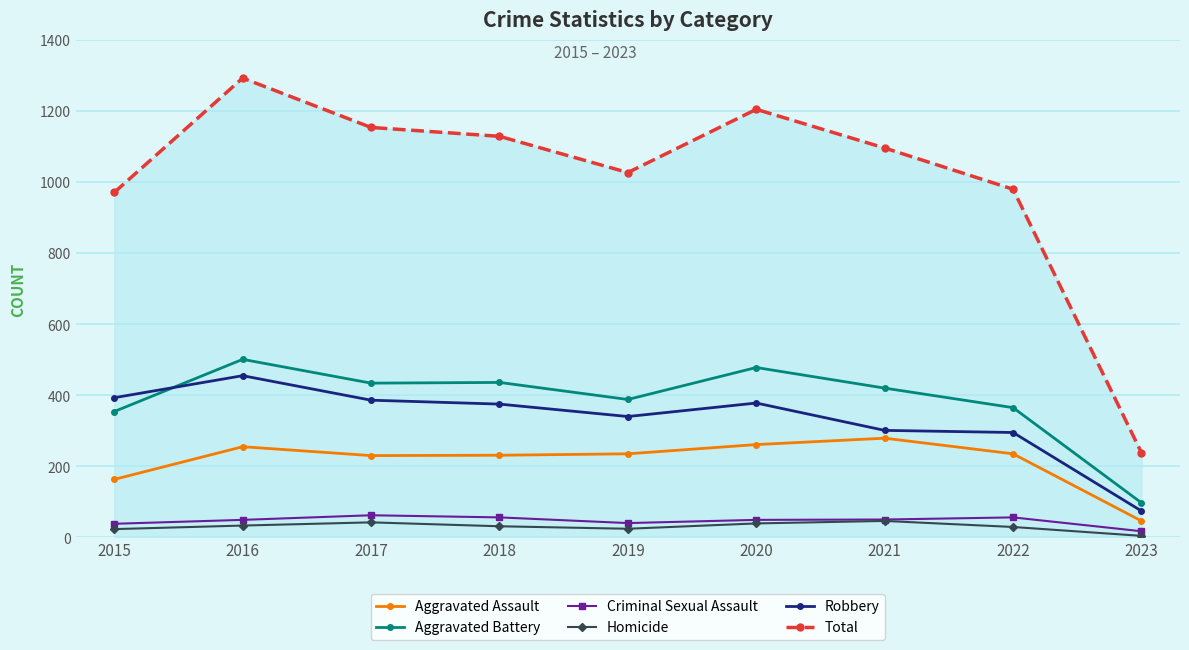

How many values in the Aggravated Battery series are below 420?

4